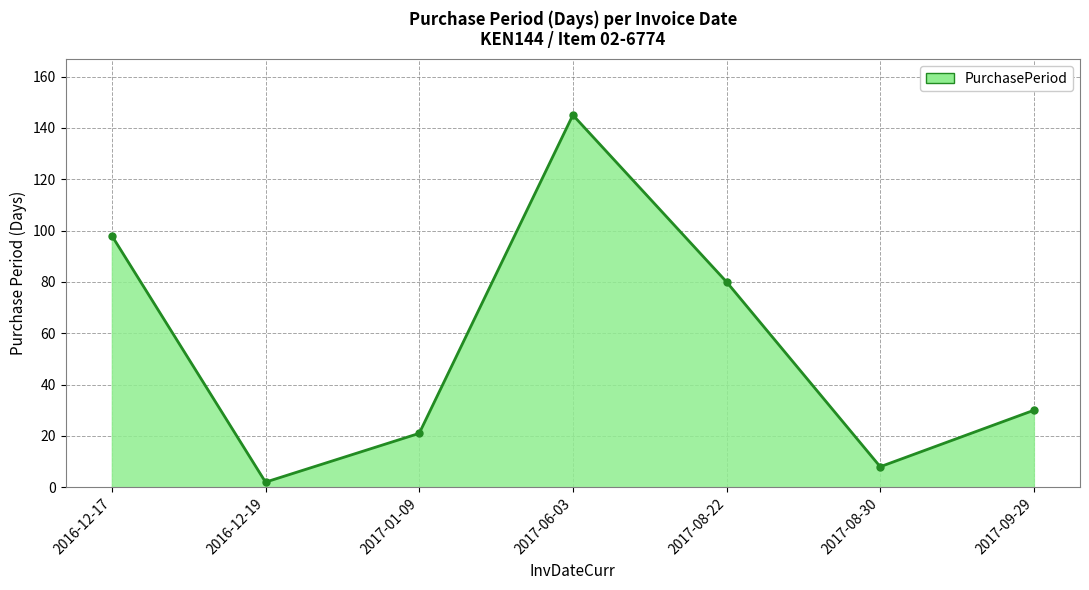

Reading left to right, extract all data points from this chart.

98	2	21	145	80	8	30